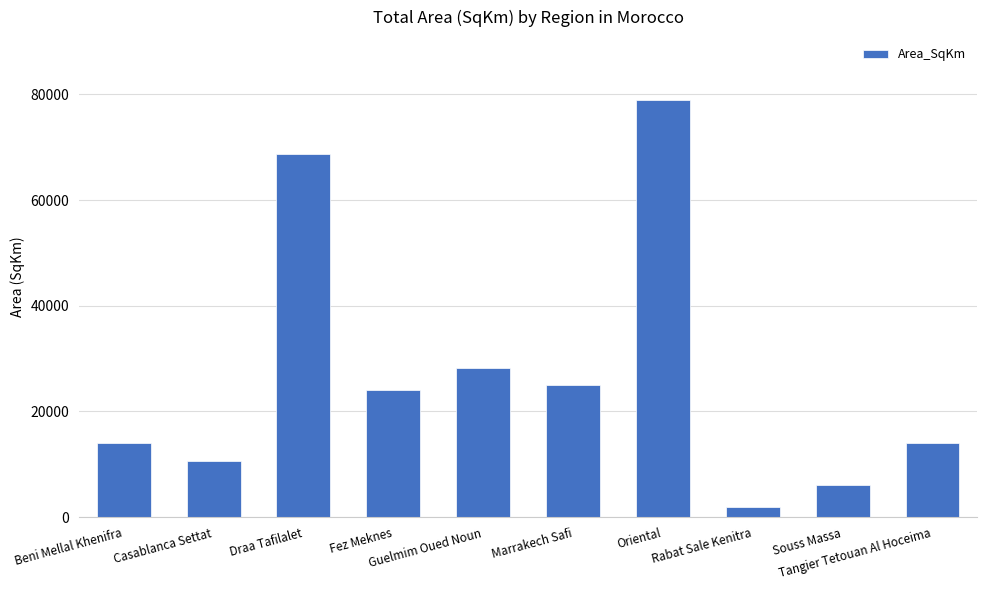

Is it true that the value at Marrakech Safi is 15488.7?

False